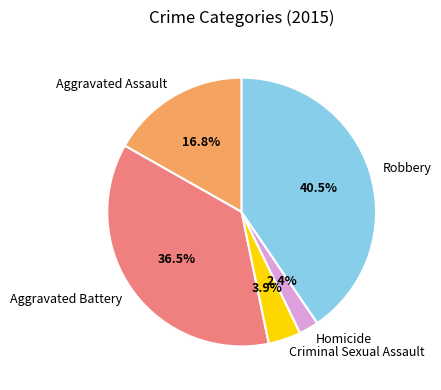

Which slice is the largest?

Robbery